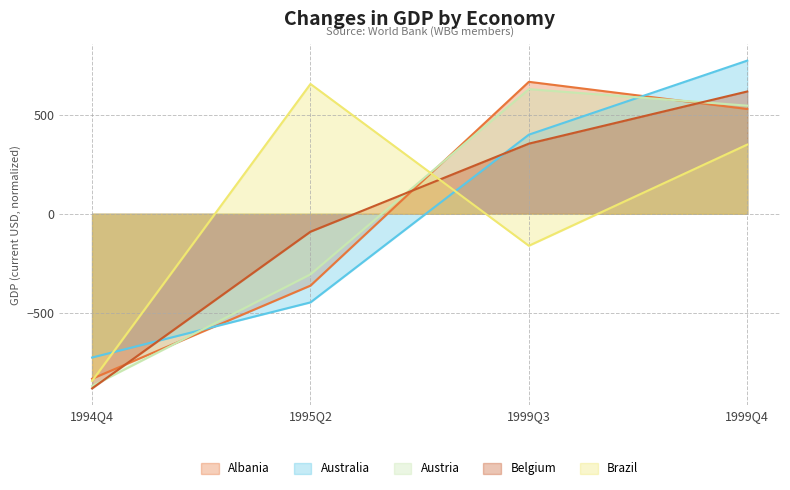

How many data points in Brazil are less than 349?

2